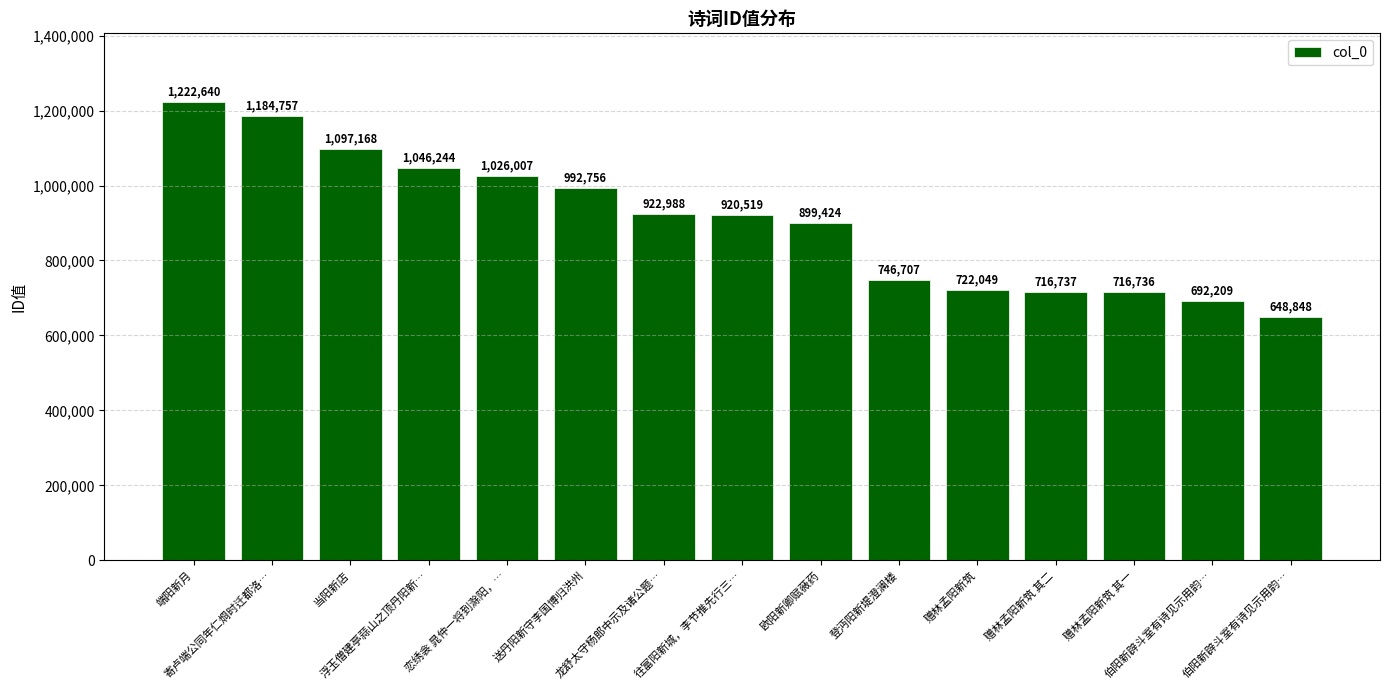

What is the ratio of the value at 伯阳新辟斗室有诗见示用韵… to the value at 伯阳新辟斗室有诗见示用韵…?

1.1